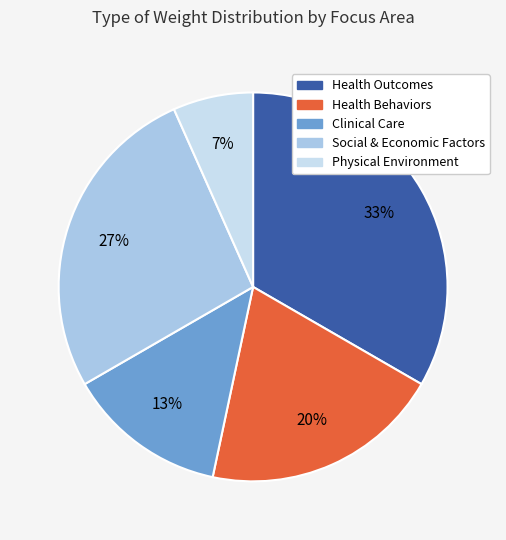

Does any single category account for the majority?

No